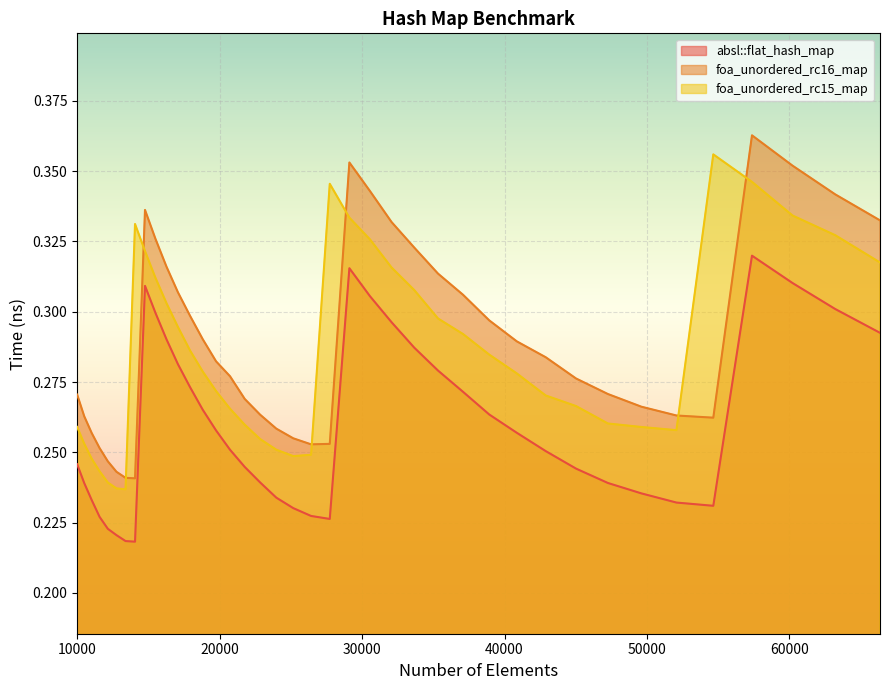

Reading left to right, extract all data points from this chart.

absl::flat_hash_map: 10000=0.2	10500=0.2	11025=0.2	11576=0.2	12154=0.2	12760=0.2	13396=0.2	14063=0.2	14763=0.3	15498=0.3	16269=0.3	17078=0.3	17927=0.3	18818=0.3	19753=0.3	20734=0.3	21764=0.2	22845=0.2	23980=0.2	25171=0.2	26421=0.2	27733=0.2	29110=0.3	30555=0.3	32072=0.3	33664=0.3	35335=0.3	37089=0.3	38930=0.3	40863=0.3	42892=0.3	45022=0.2	47258=0.2	49605=0.2	52069=0.2	54656=0.2	57372=0.3	60223=0.3	63216=0.3	66358=0.3
foa_unordered_rc16_map: 10000=0.3	10500=0.3	11025=0.3	11576=0.3	12154=0.2	12760=0.2	13396=0.2	14063=0.2	14763=0.3	15498=0.3	16269=0.3	17078=0.3	17927=0.3	18818=0.3	19753=0.3	20734=0.3	21764=0.3	22845=0.3	23980=0.3	25171=0.3	26421=0.3	27733=0.3	29110=0.4	30555=0.3	32072=0.3	33664=0.3	35335=0.3	37089=0.3	38930=0.3	40863=0.3	42892=0.3	45022=0.3	47258=0.3	49605=0.3	52069=0.3	54656=0.3	57372=0.4	60223=0.4	63216=0.3	66358=0.3
foa_unordered_rc15_map: 10000=0.3	10500=0.3	11025=0.2	11576=0.2	12154=0.2	12760=0.2	13396=0.2	14063=0.3	14763=0.3	15498=0.3	16269=0.3	17078=0.3	17927=0.3	18818=0.3	19753=0.3	20734=0.3	21764=0.3	22845=0.3	23980=0.3	25171=0.2	26421=0.2	27733=0.3	29110=0.3	30555=0.3	32072=0.3	33664=0.3	35335=0.3	37089=0.3	38930=0.3	40863=0.3	42892=0.3	45022=0.3	47258=0.3	49605=0.3	52069=0.3	54656=0.4	57372=0.3	60223=0.3	63216=0.3	66358=0.3